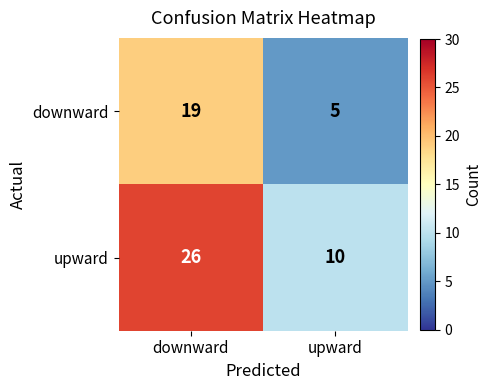

What is the average value of the downward series?

12